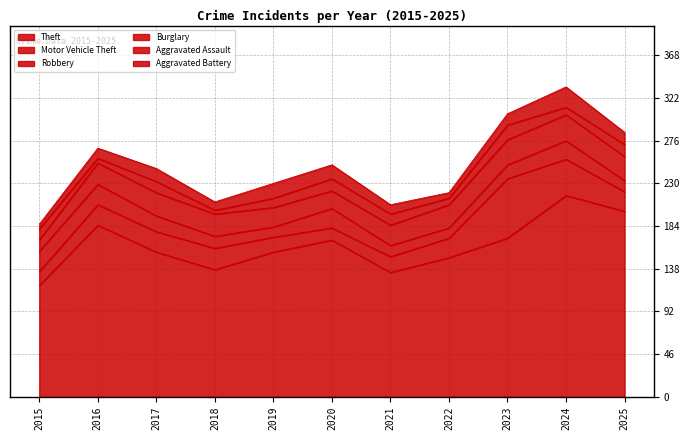

What is the sum of the Theft values at 2015 and 2019?

276